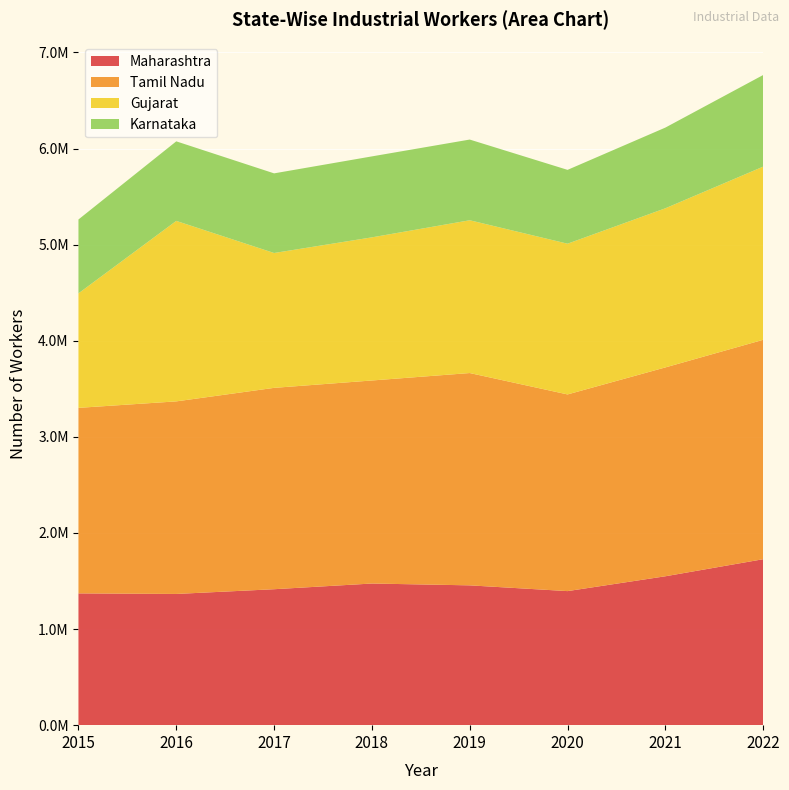

Reading left to right, list all the values displayed in this chart.

Maharashtra: 1371245	1365361	1414565	1473792	1454788	1394957	1549289	1726861
Tamil Nadu: 1930431	2003759	2095223	2112722	2209217	2046453	2173213	2283043
Gujarat: 1191406	1878003	1403204	1489381	1589730	1568416	1655897	1801900
Karnataka: 768736	827665	828689	842367	839728	768249	839642	953334